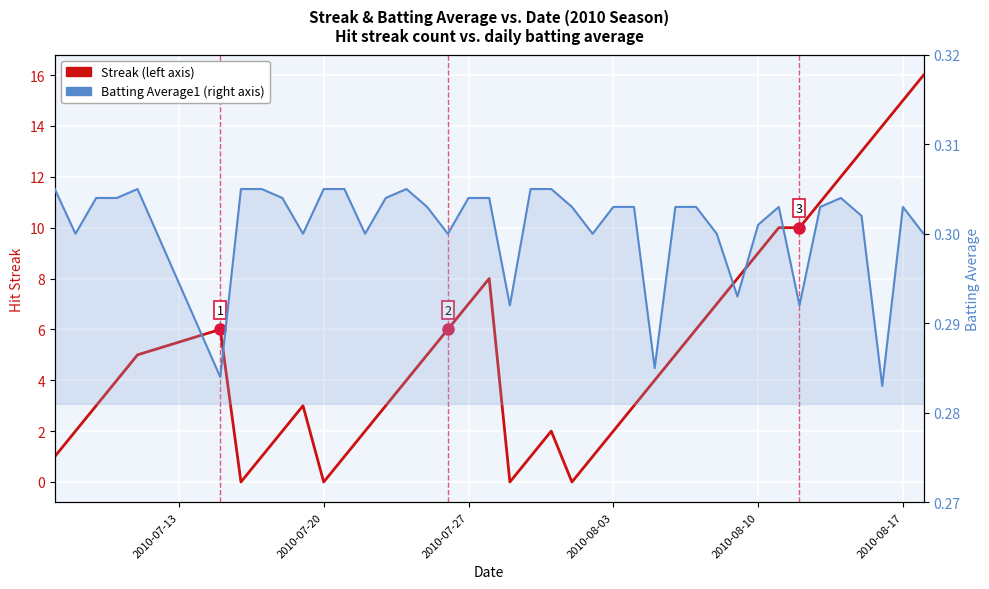

The value of Batting Average1 at 2010-07-20 is 0.1. True or false?

False